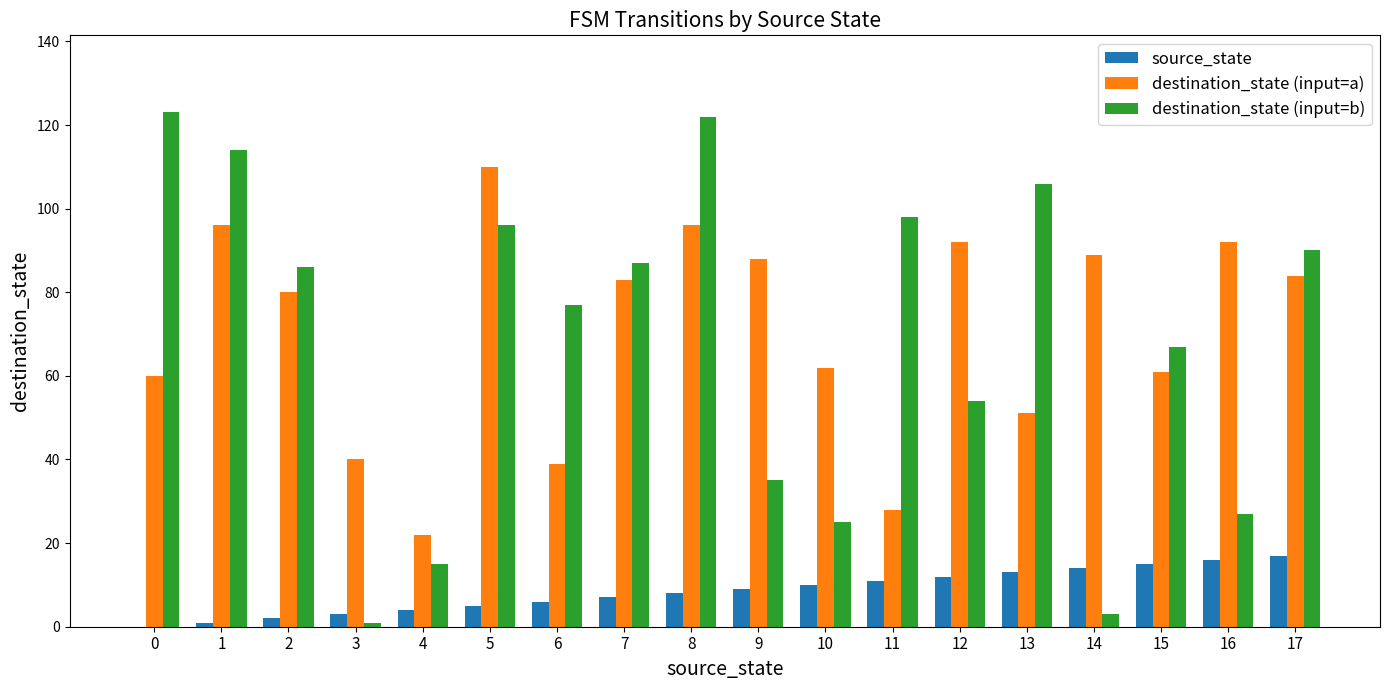

Is it true that destination_state (input=a) equals 92 at 12?

True